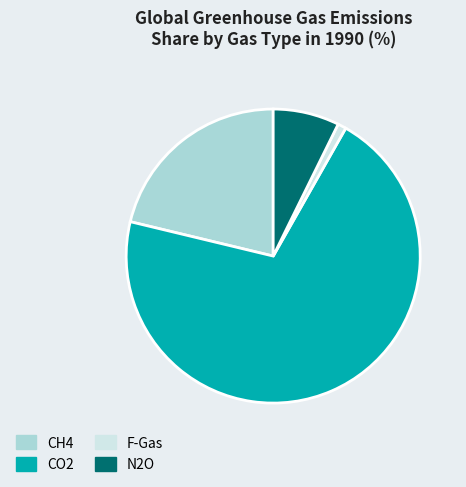

Is there a majority slice in this chart?

Yes